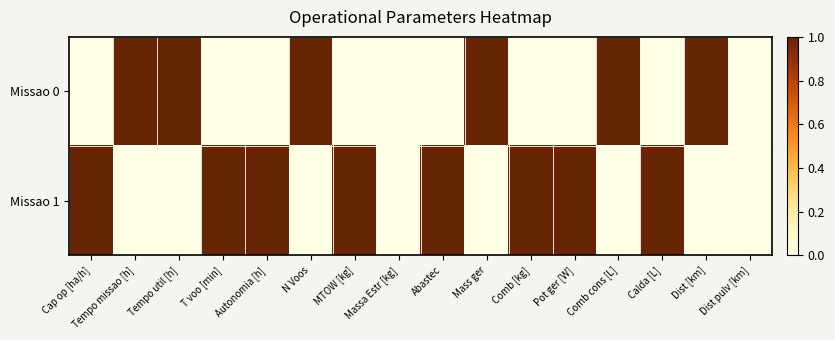

Which series has the largest total across all categories?

Missao 1